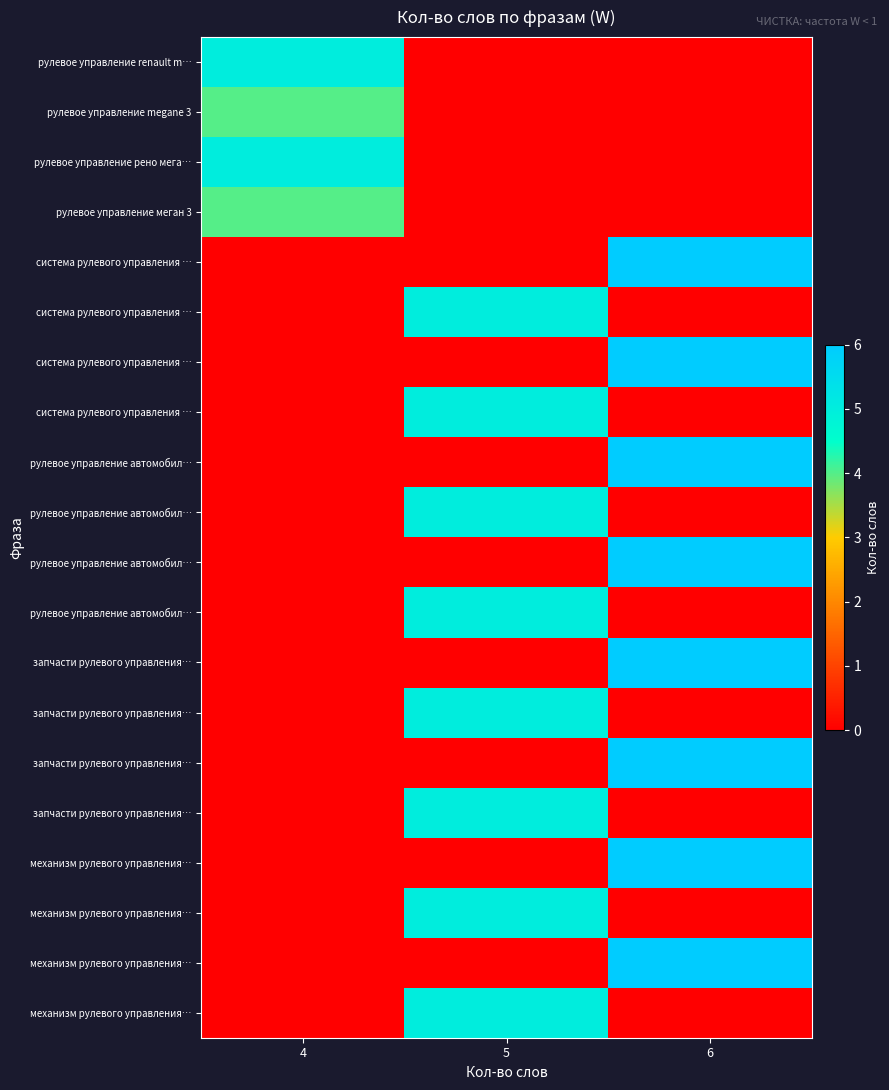

How many series are shown in this chart?

20